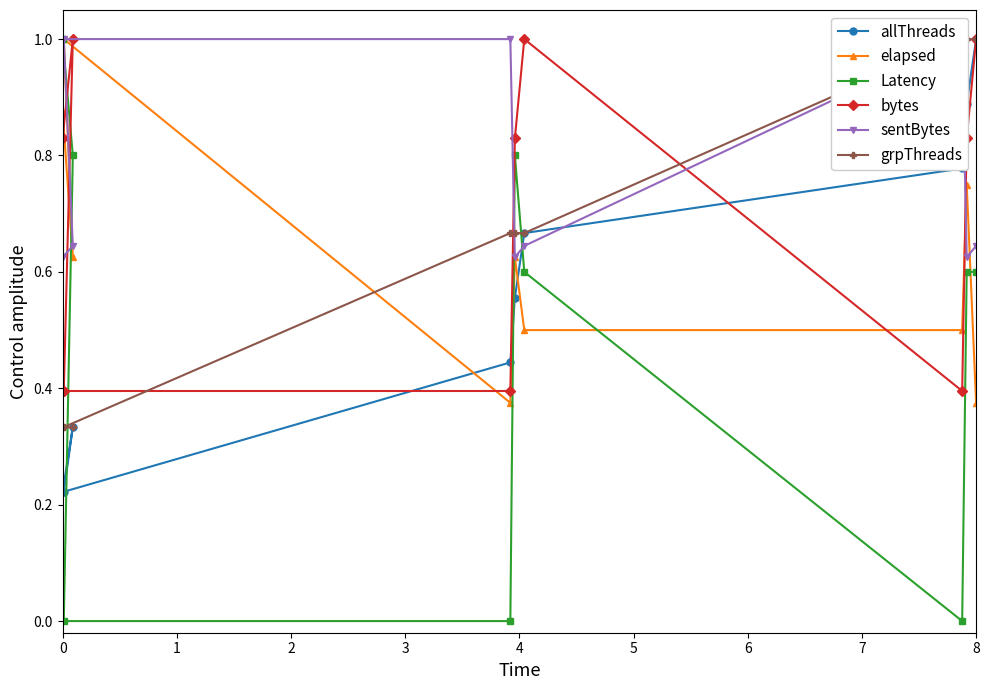

At how many categories does at least one series exceed 0?

9